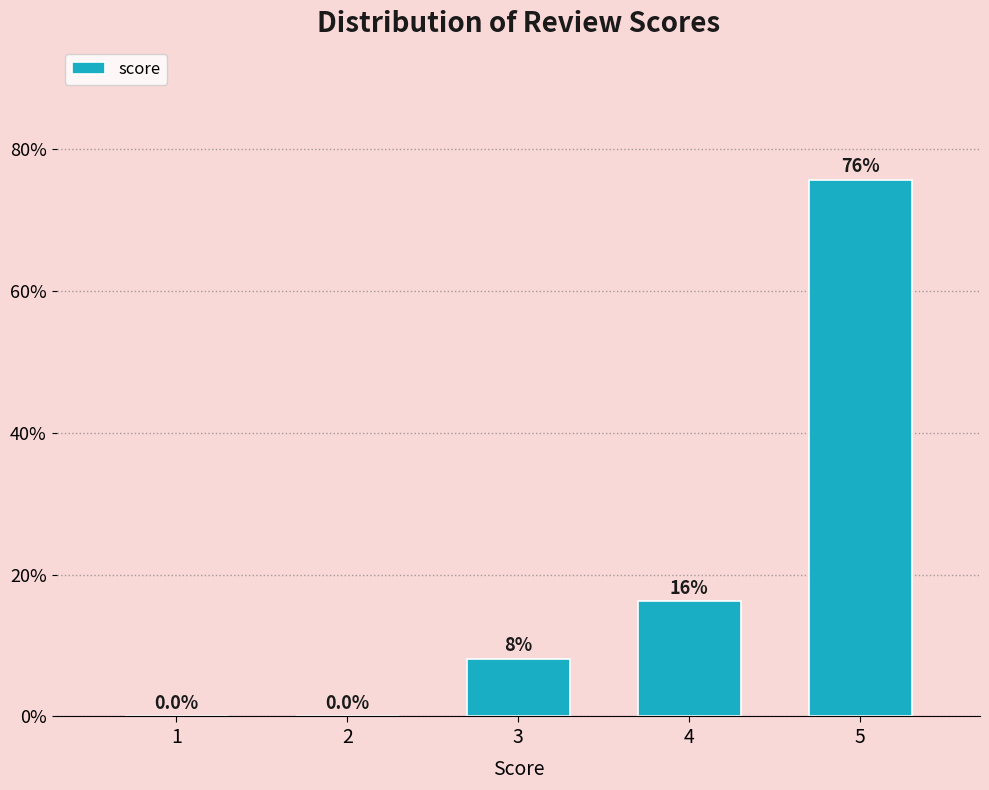

Where does the data first go above 8?

3